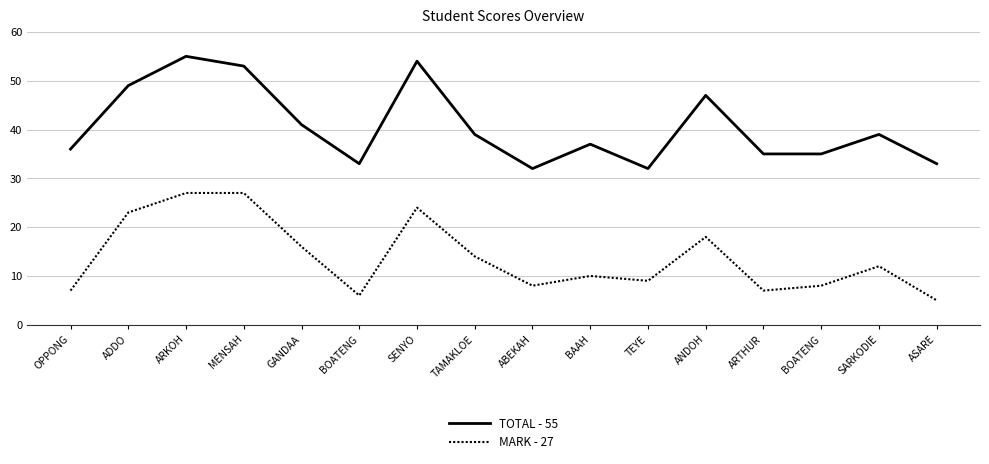

How many lines are shown in the chart?

2